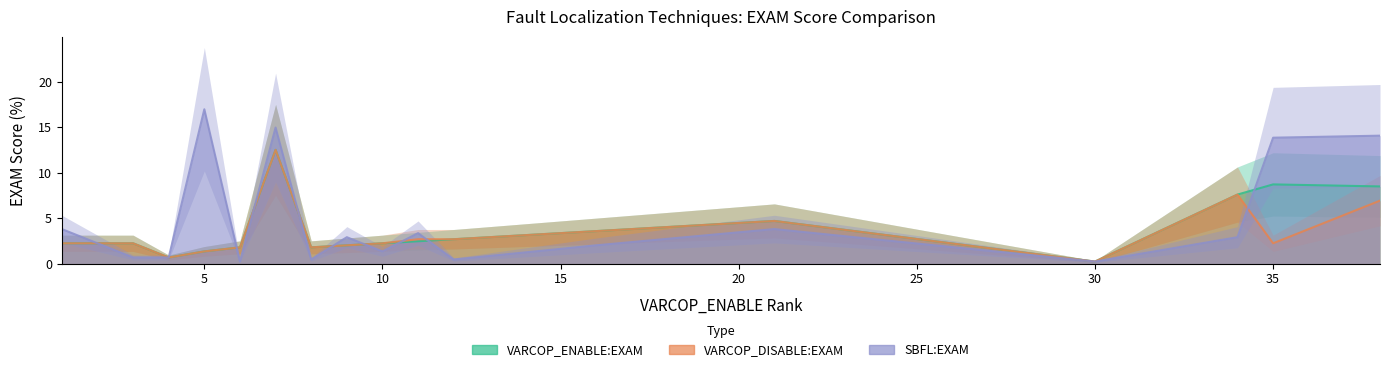

Does the chart display data point markers on the line(s)?

No